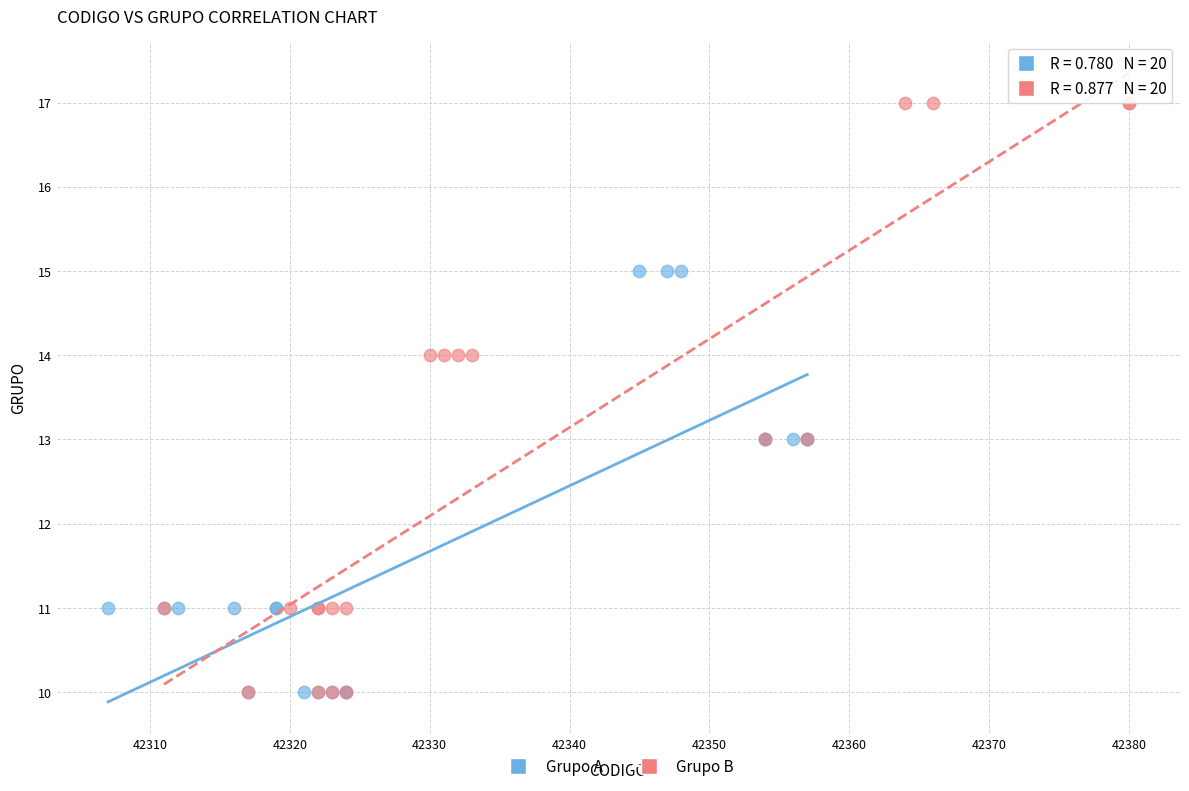

Which series reaches the maximum Y coordinate?

Grupo B